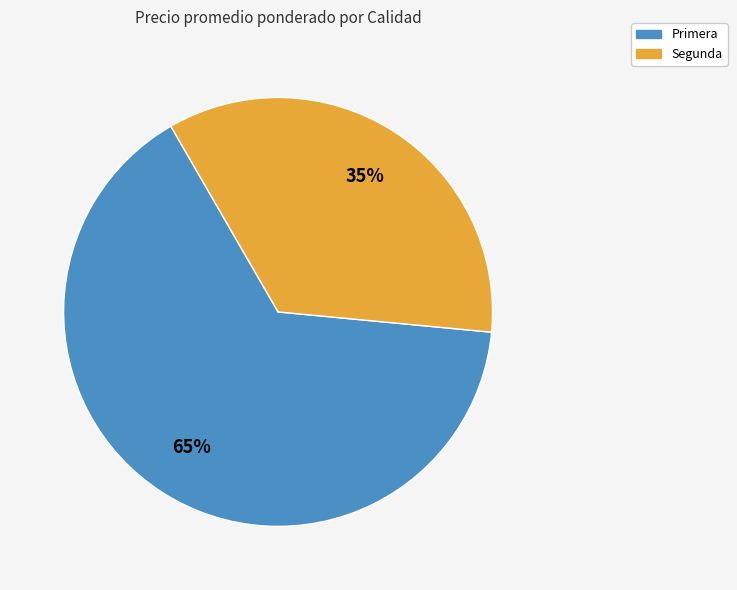

To the nearest percent, what is the difference between the largest and smallest slice percentages?

30%